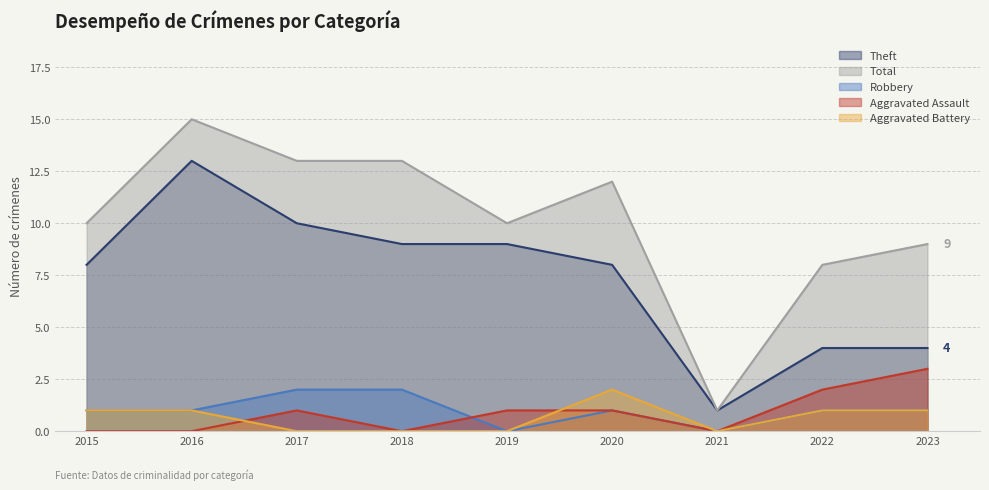

At which category is the sum across all series the highest?

2016